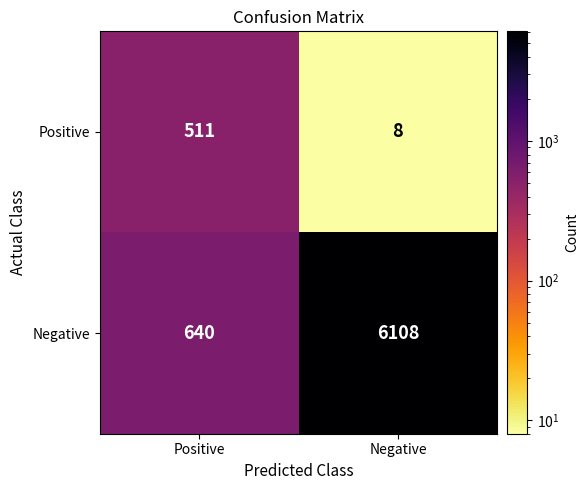

At which label is Positive closest to 259?

Negative